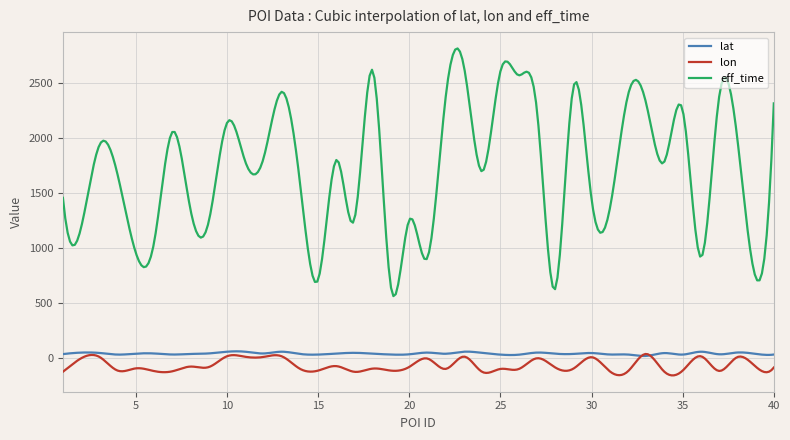

What is the smallest value displayed?

-155.3